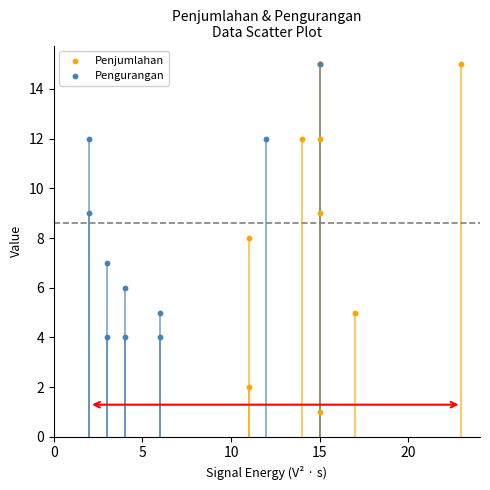

Which series contains the lowest Y value?

Penjumlahan